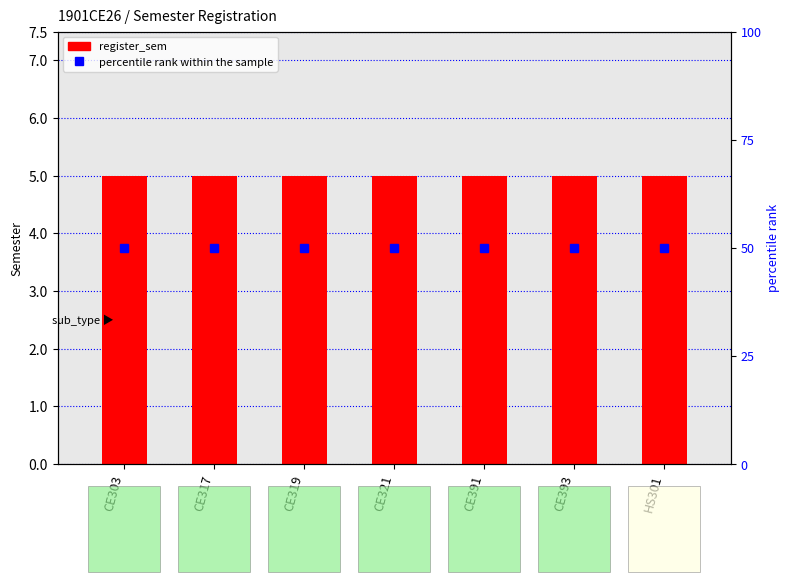

What is the sum of all percentile rank within the sample values?

350